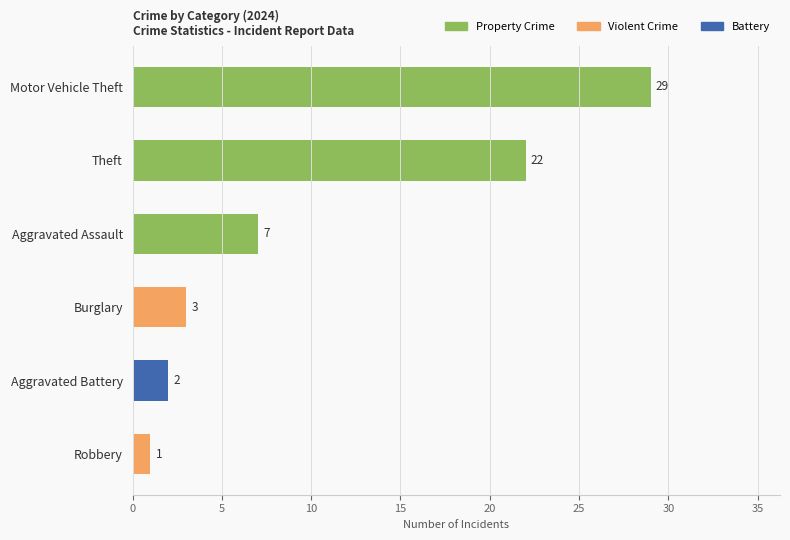

List the labels in order of value, smallest first.

Robbery, Aggravated Battery, Burglary, Aggravated Assault, Theft, Motor Vehicle Theft